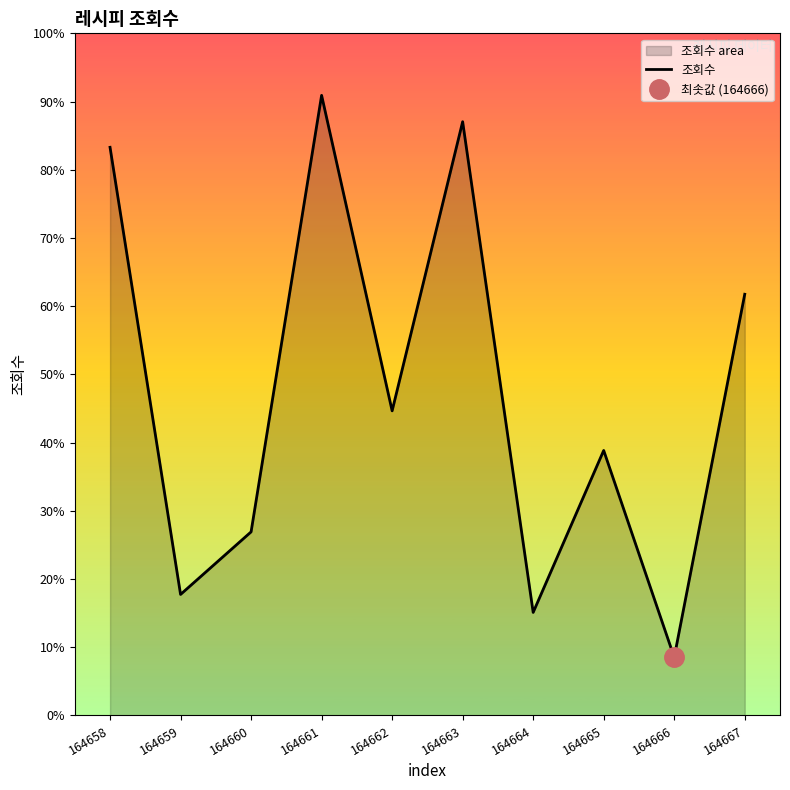

Is it true that the value at 164658 is 3859?

True